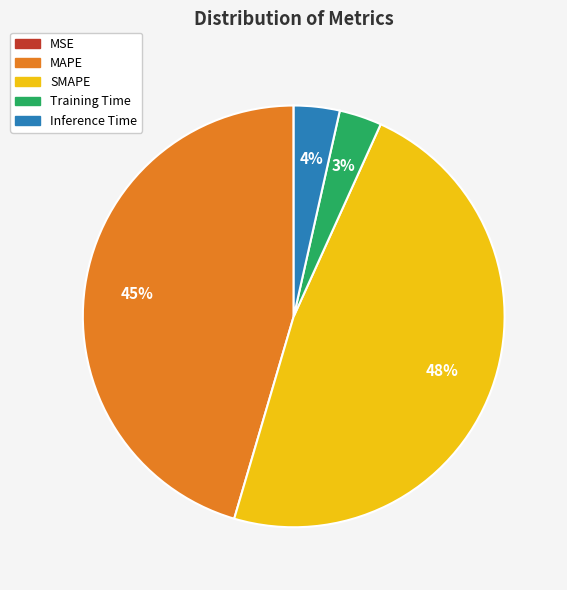

What is the largest slice in the pie chart?

SMAPE